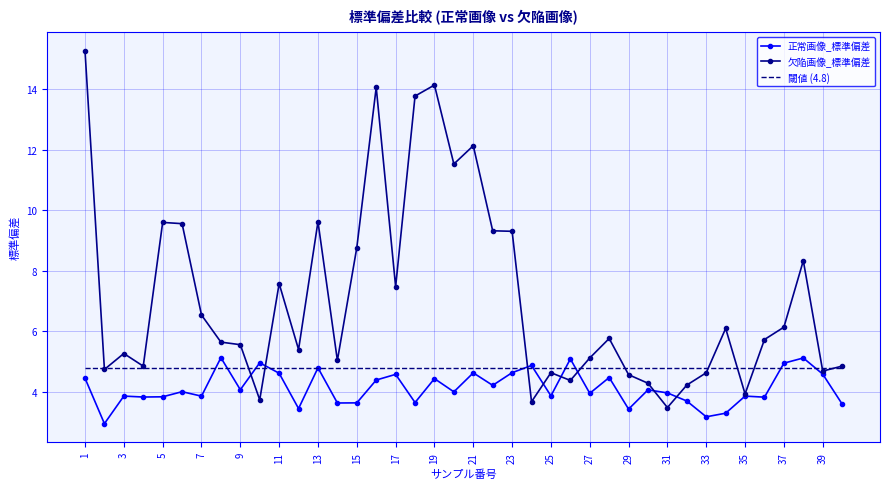

Which series has the largest total across all categories?

欠陥画像_標準偏差